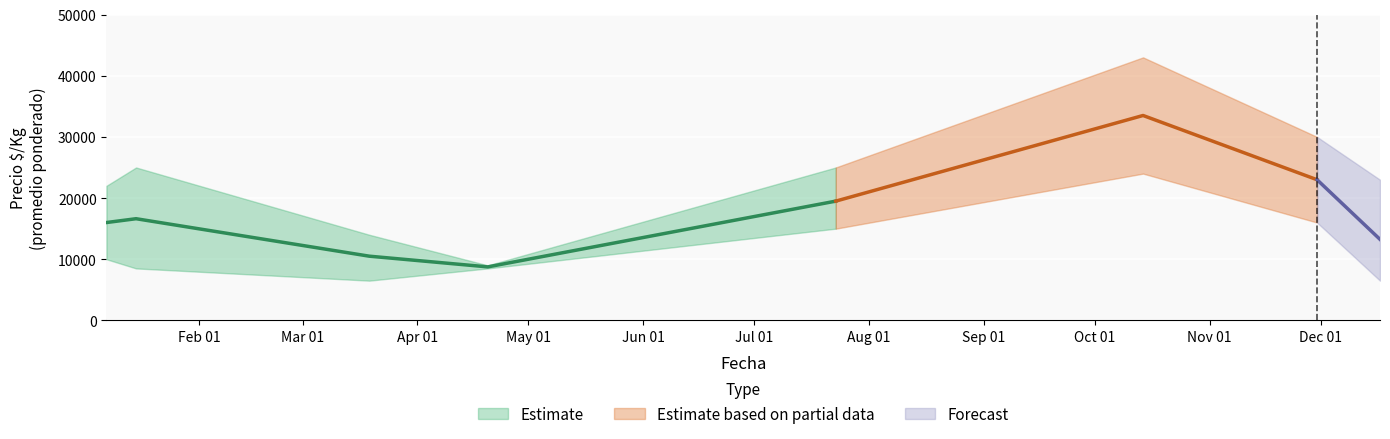

What is the value of the Precio maximo bar at the 5th from the left?

25000